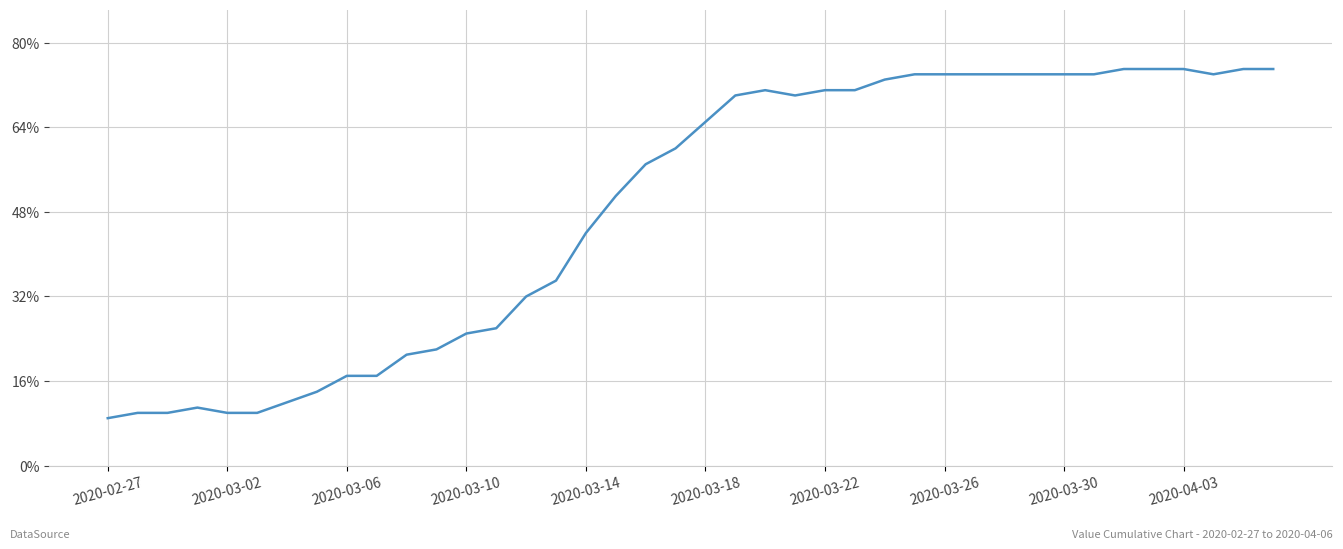

What is the difference between the maximum and minimum values?

66